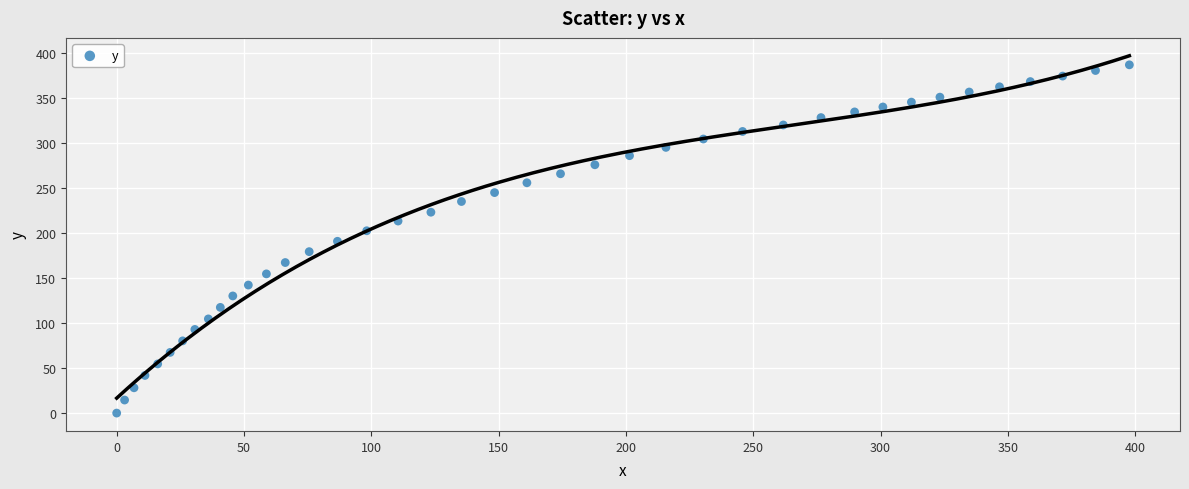

What is the range of X values (max minus min)?

397.7